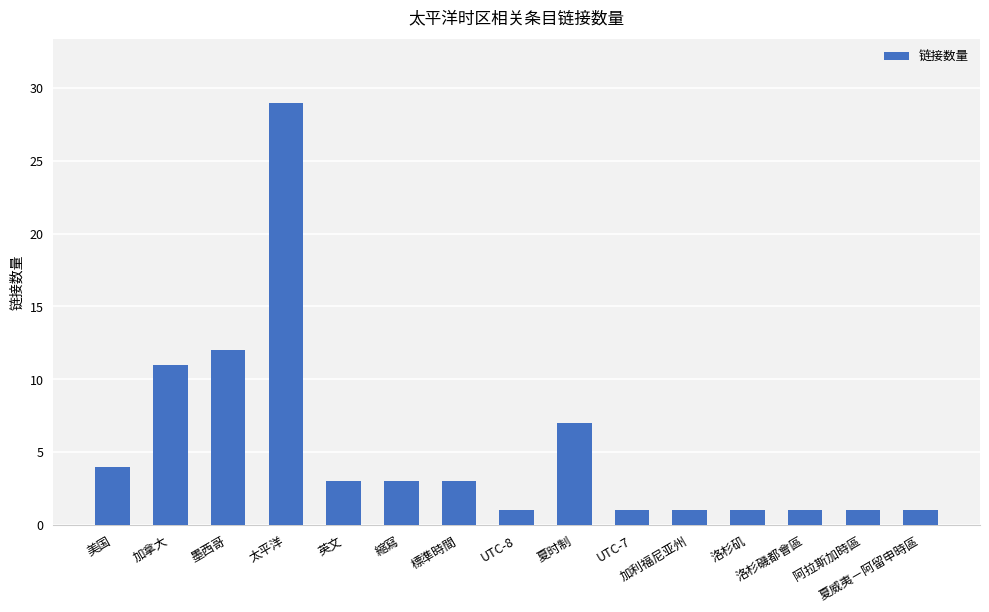

At which category does the chart reach its peak across all series?

太平洋